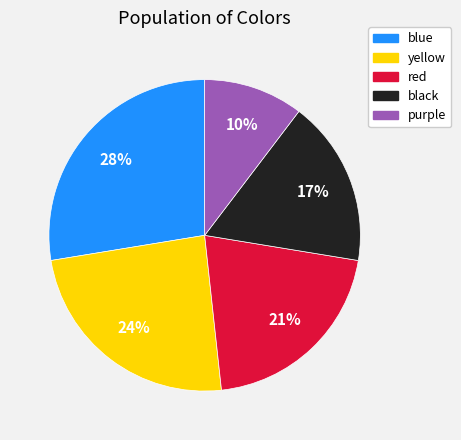

Is there a majority slice in this chart?

No